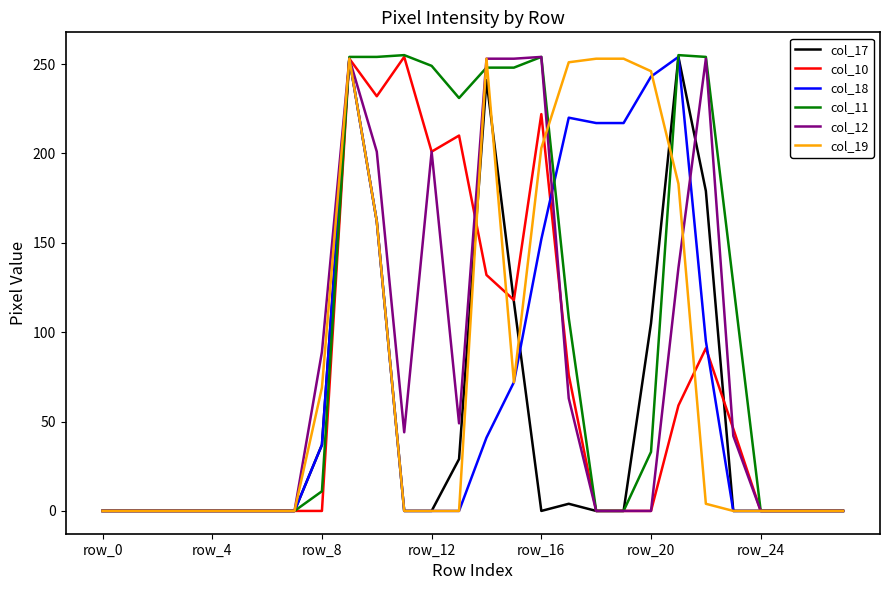

Which series has the widest spread of values?

col_11